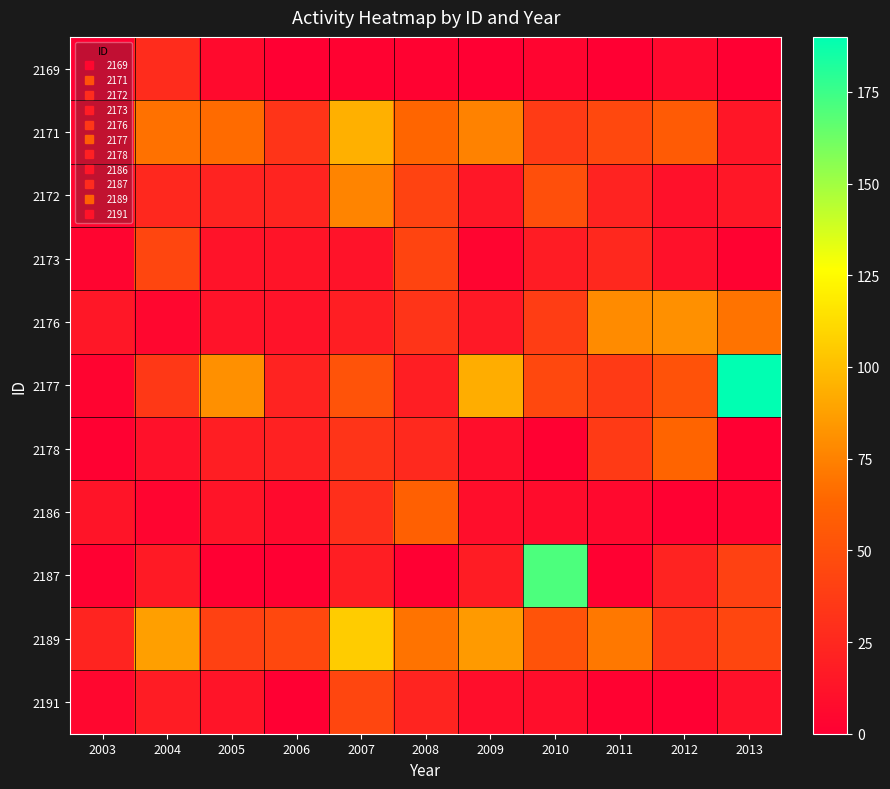

How many data points does each series have?

11